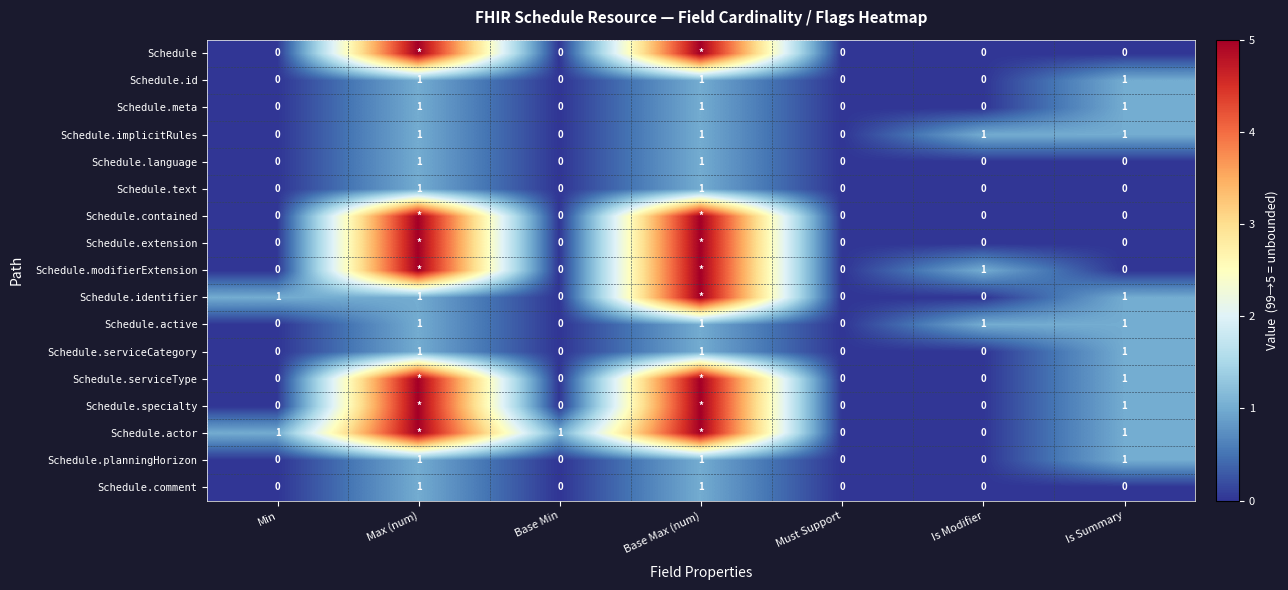

At how many categories does at least one series exceed 1?

2